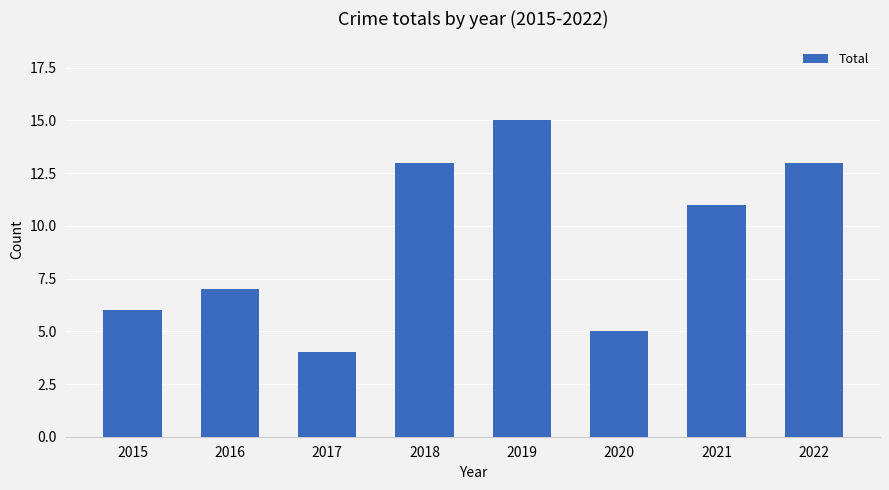

Which category has the highest value across all series?

2019